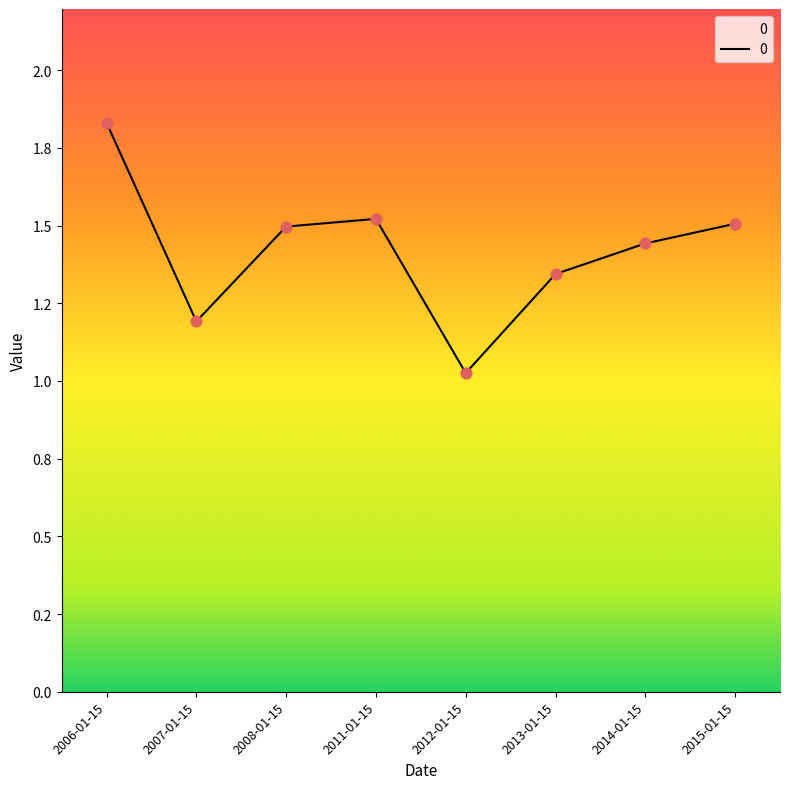

Which has a higher value, 2012-01-15 or 2015-01-15?

2015-01-15